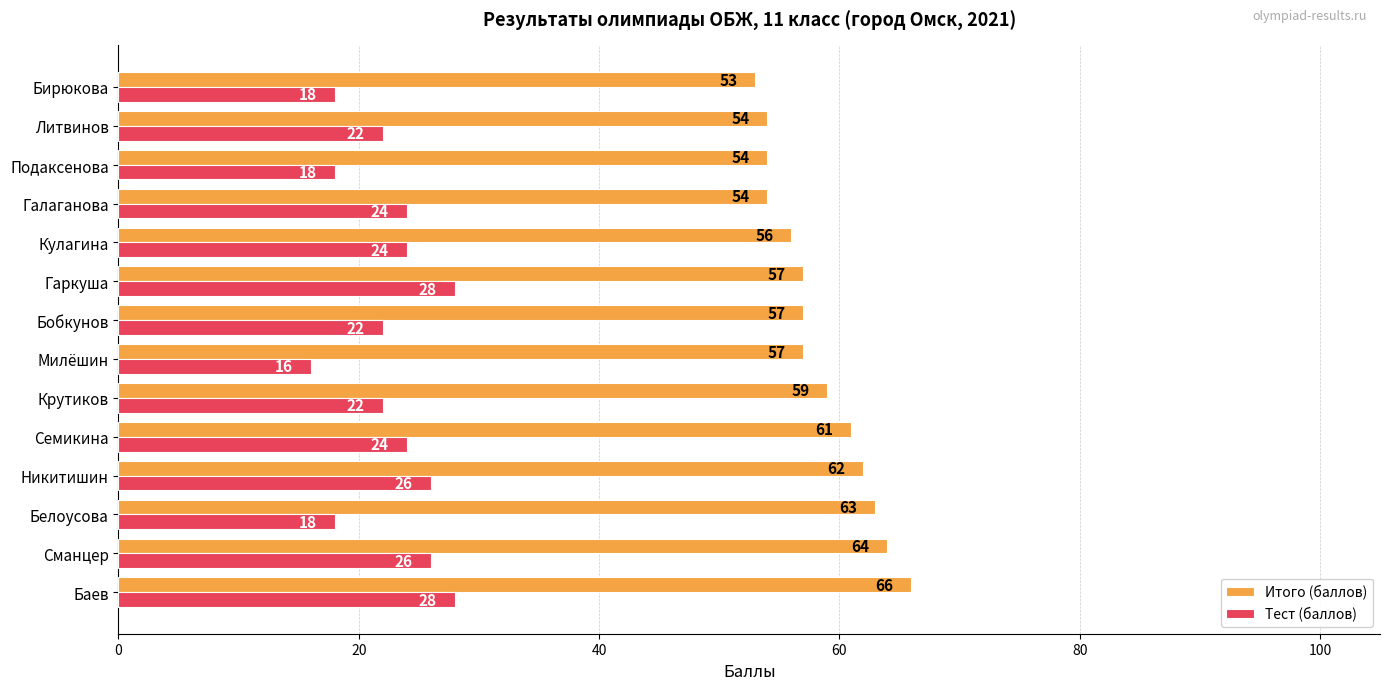

List the series in order of their peak value, lowest first.

Тест (баллов), Итого (баллов)